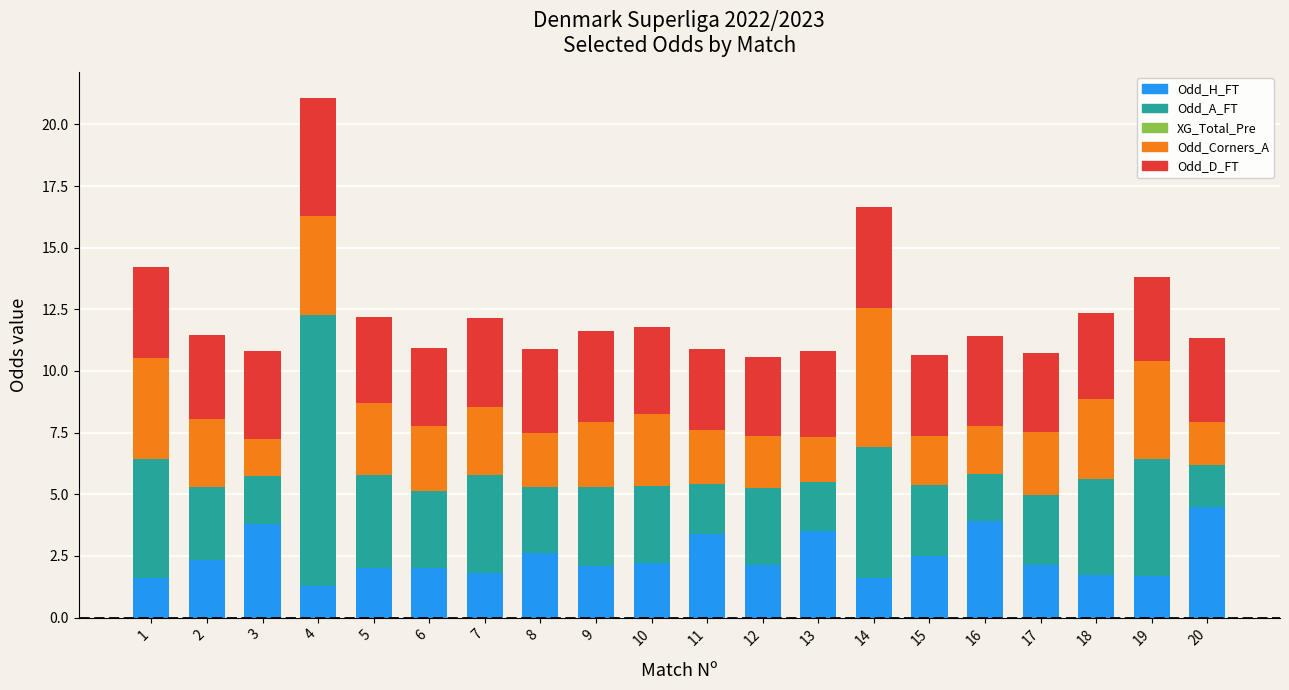

True or false: Odd_H_FT has a value of 5.8 at 16.

False